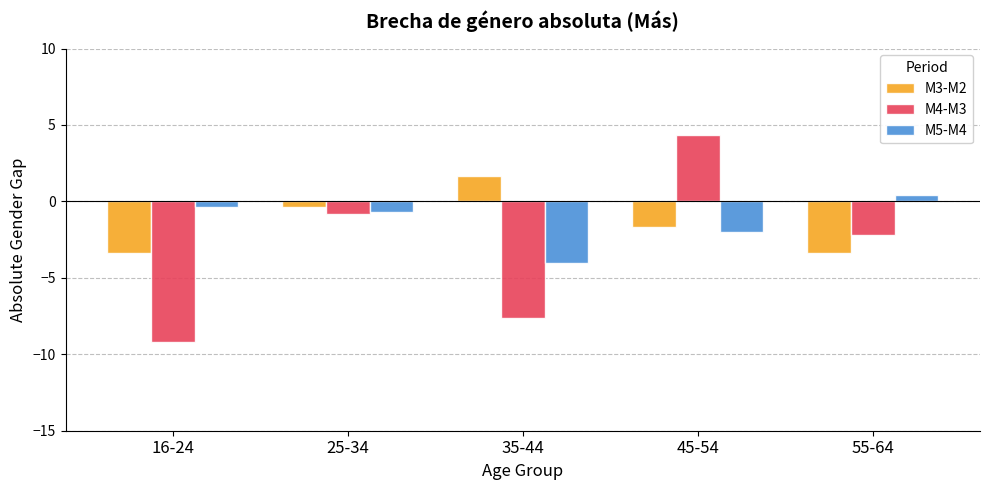

At which label does M4-M3 first exceed -2?

25-34